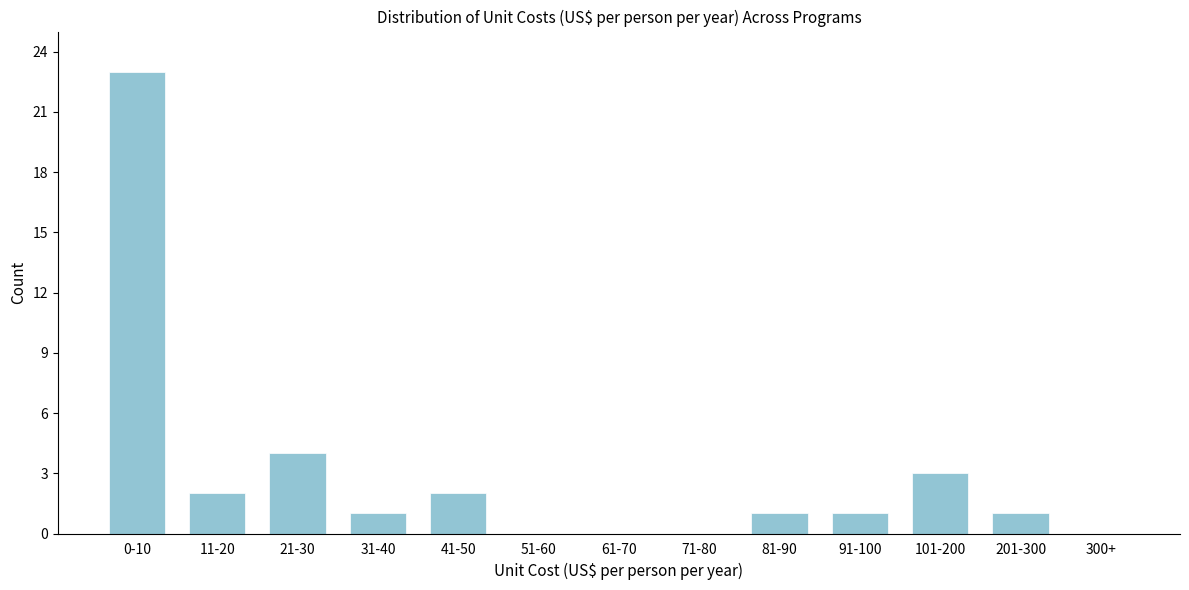

Reading left to right, what are all the values shown in this chart?

0-10=23	11-20=2	21-30=4	31-40=1	41-50=2	51-60=0	61-70=0	71-80=0	81-90=1	91-100=1	101-200=3	201-300=1	300+=0